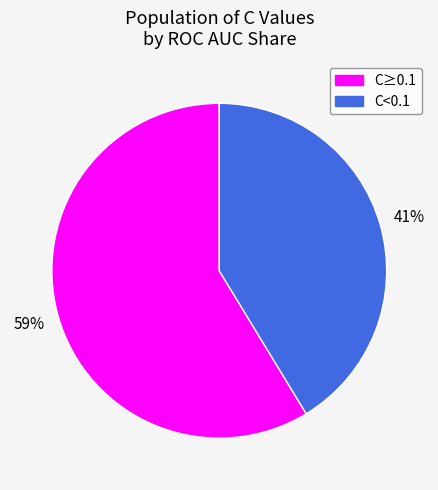

How many slices are in this pie chart?

2